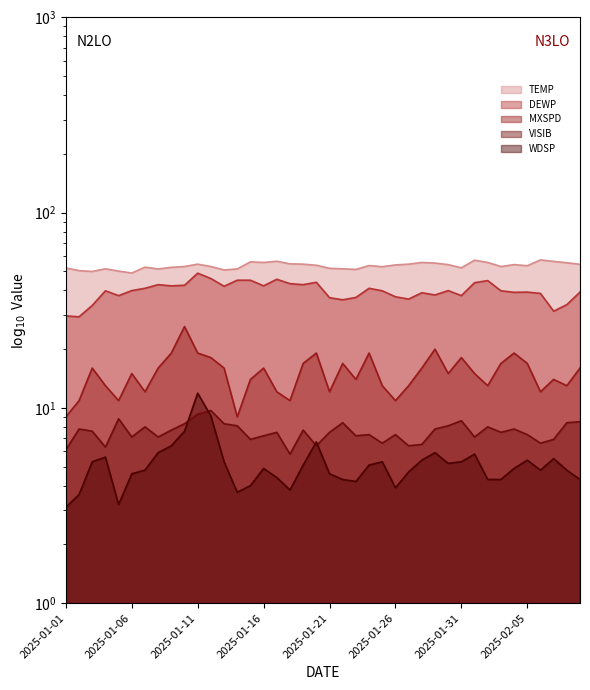

What is the label of the 23rd point from the left?

2025-01-23